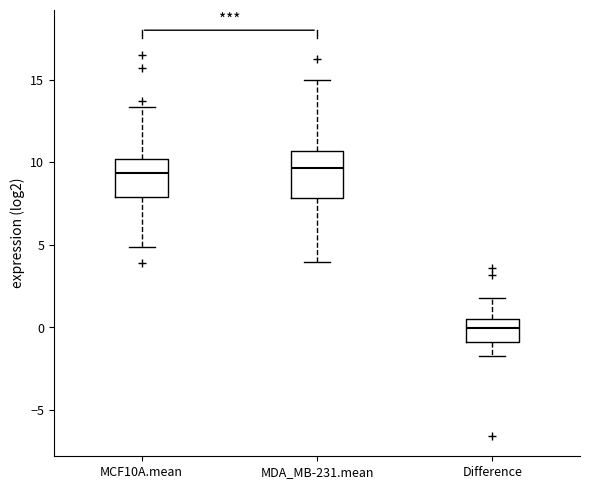

Which box is the tallest, from its lower edge to its upper edge?

MDA_MB-231.mean